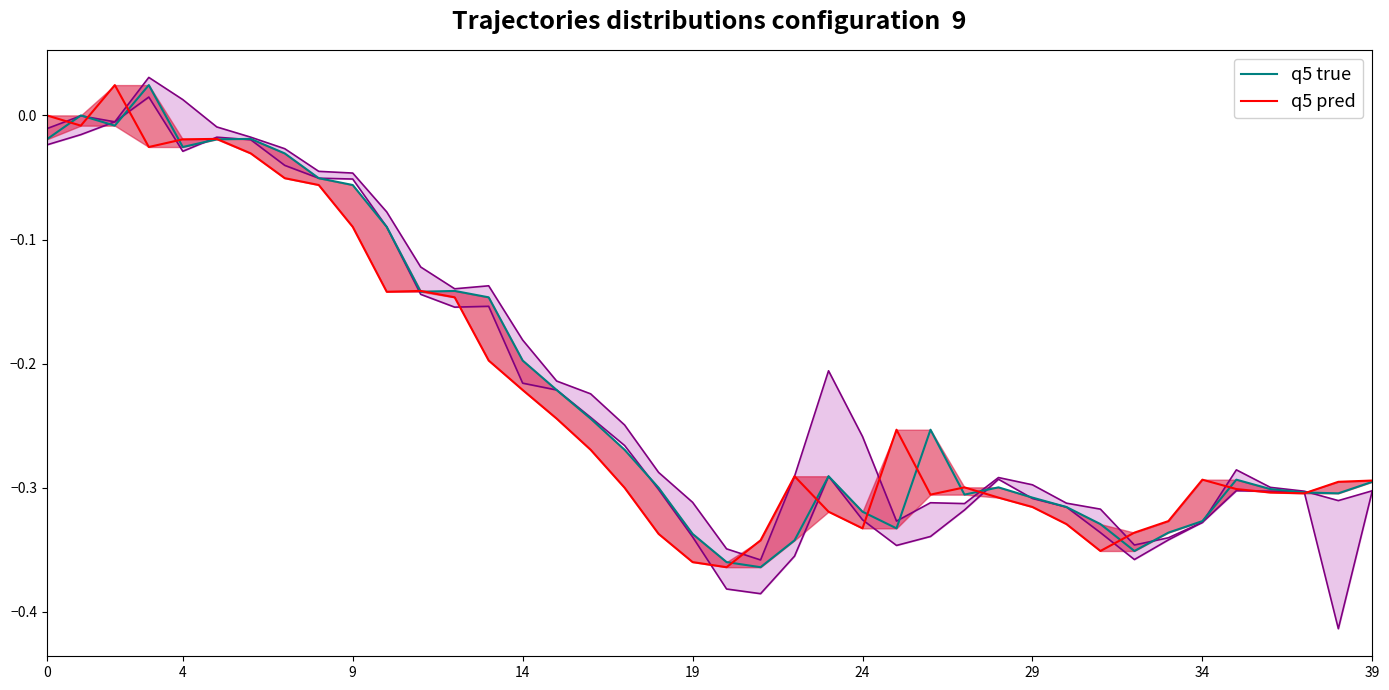

What is the lowest value of the q5 pred series?

-0.4